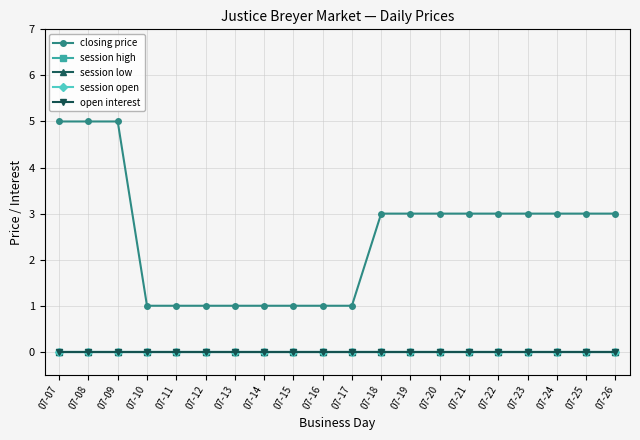

Does the chart have visible grid lines?

Yes